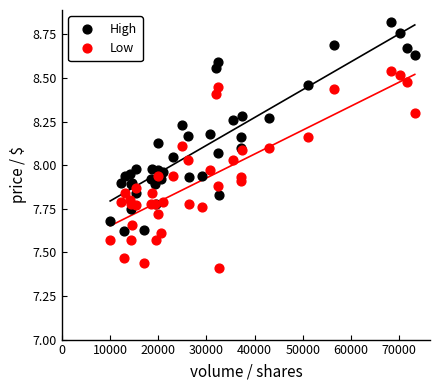

What is the X range (max minus min) for the scatter plot?

63160.5